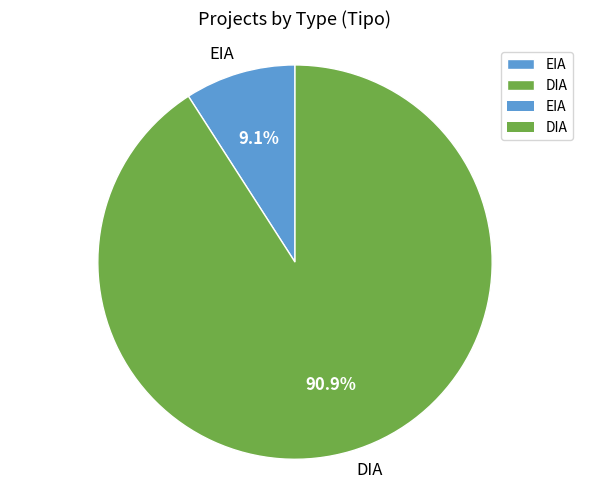

What is the largest slice in the pie chart?

DIA